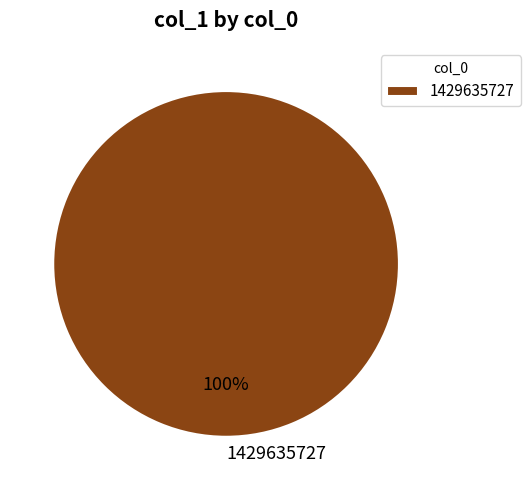

To the nearest percent, what percentage of the pie is 1429635727?

100%